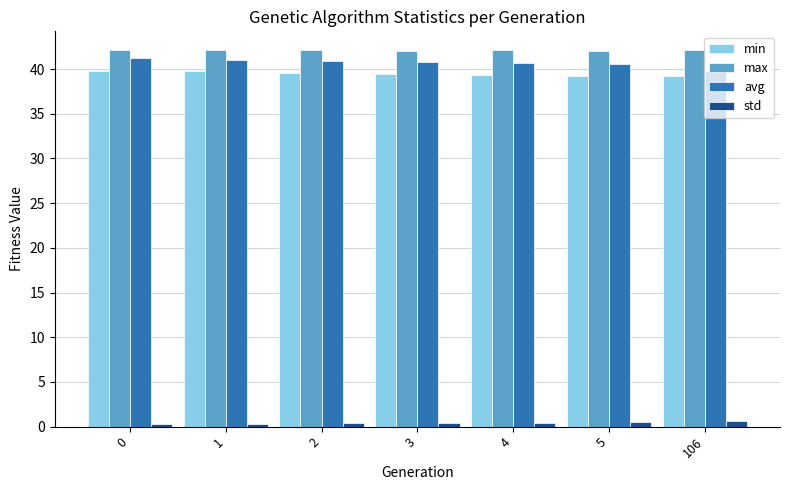

Read the avg value at 1.

41.1